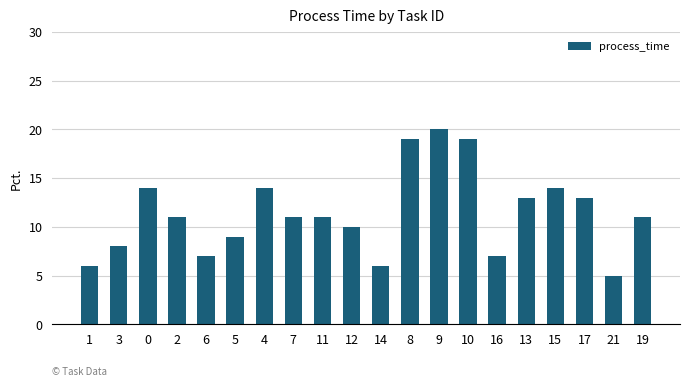

What is the sum of all values?

228